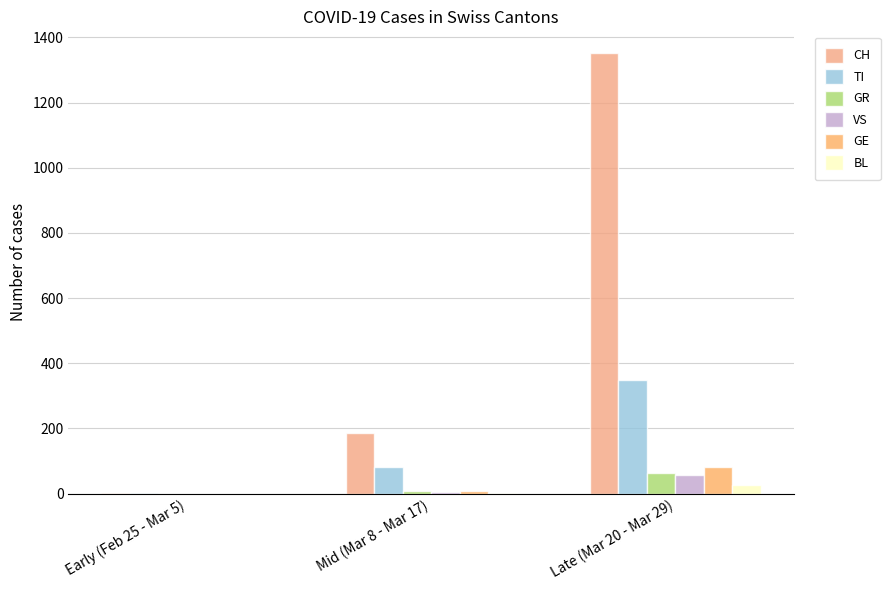

Where is CH nearest to the value 677?

Mid (Mar 8 - Mar 17)